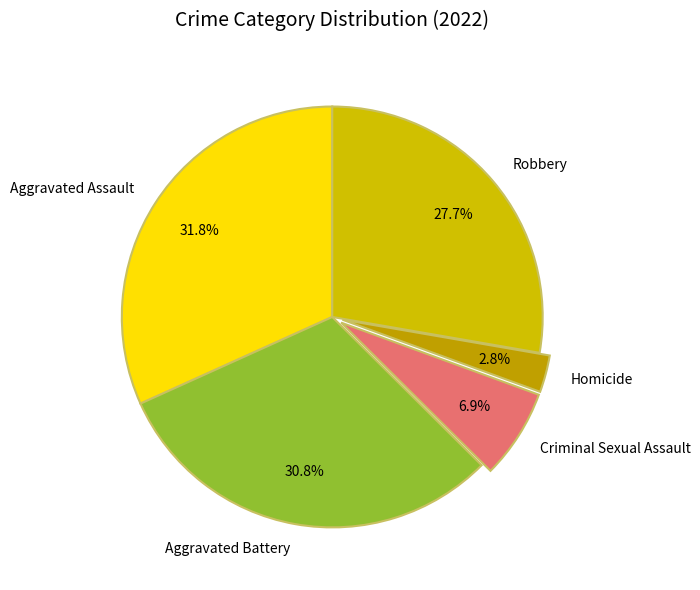

How many segments does this pie chart have?

5